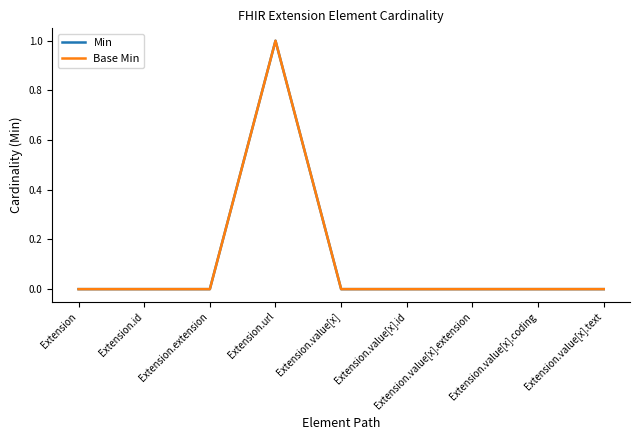

Which label corresponds to the largest value in the chart?

Extension.url